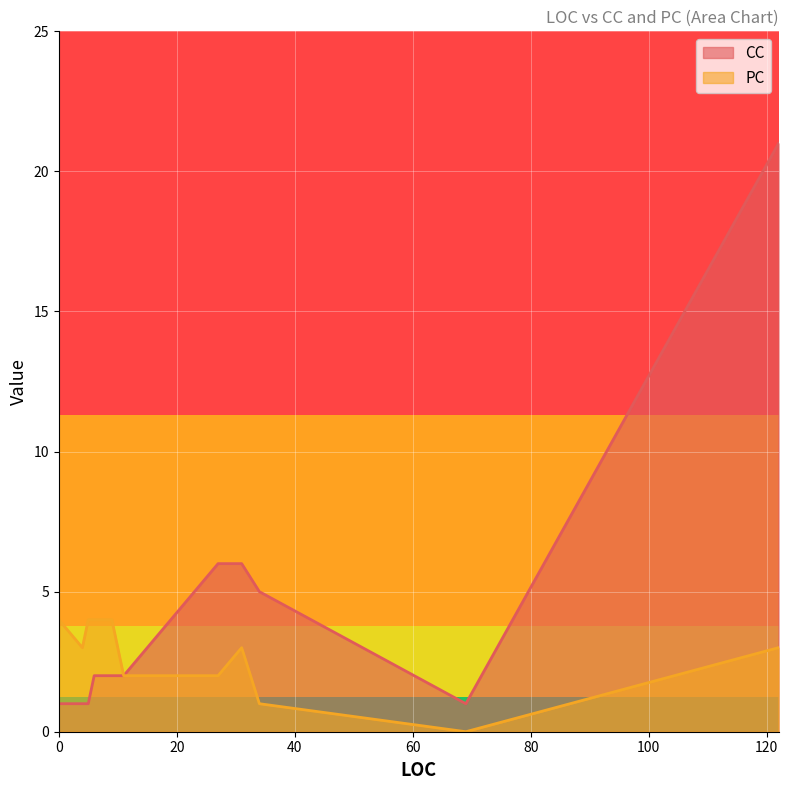

What is the total value across all series at 69?

1